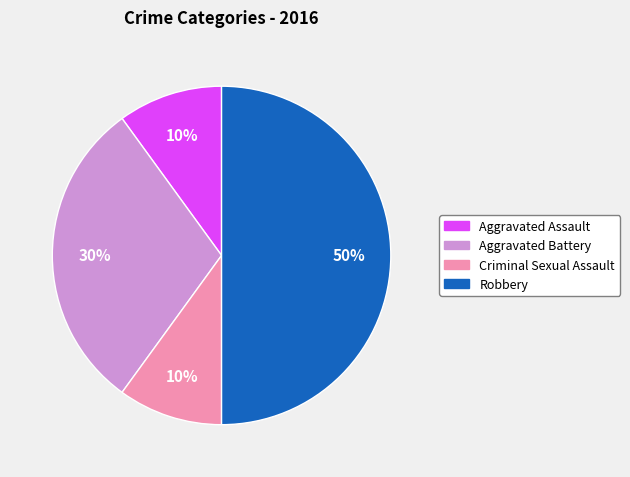

True or false: Aggravated Assault accounts for 1% of the total.

False